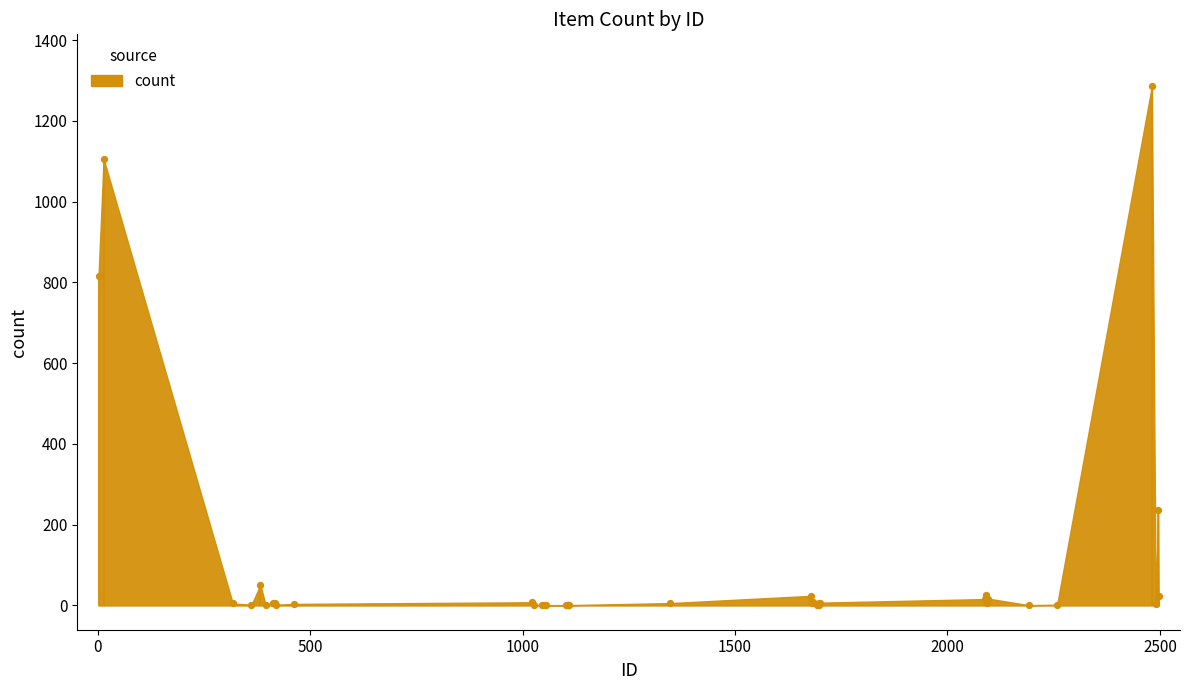

What Y value in the scatter plot is closest to 643?

817